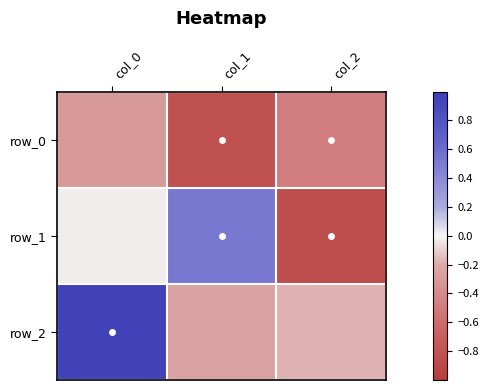

How many series are shown in this chart?

3